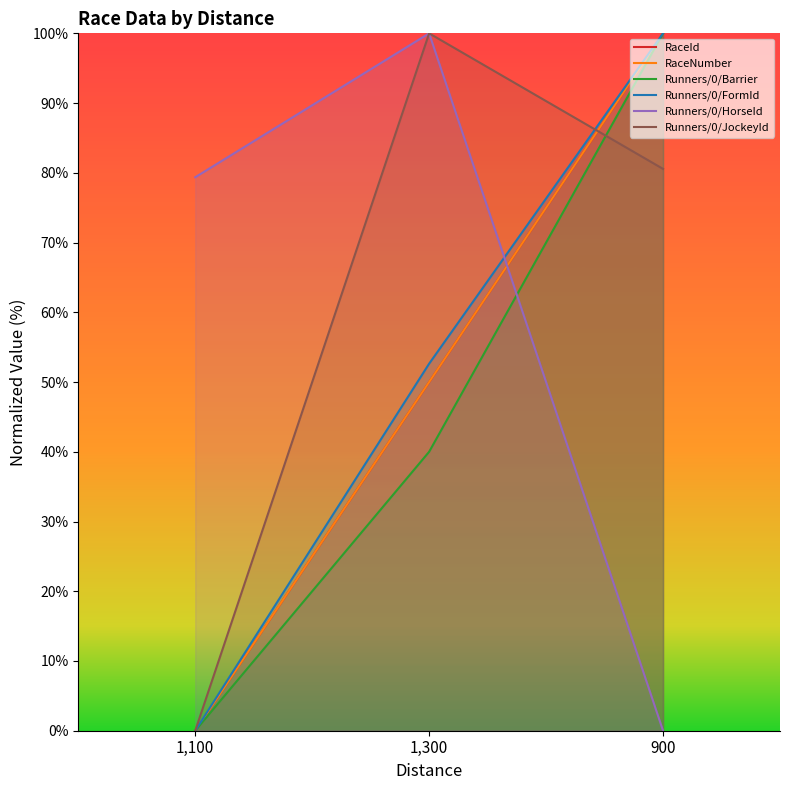

What is the value of the RaceNumber point at the 2nd from the left?

50.0